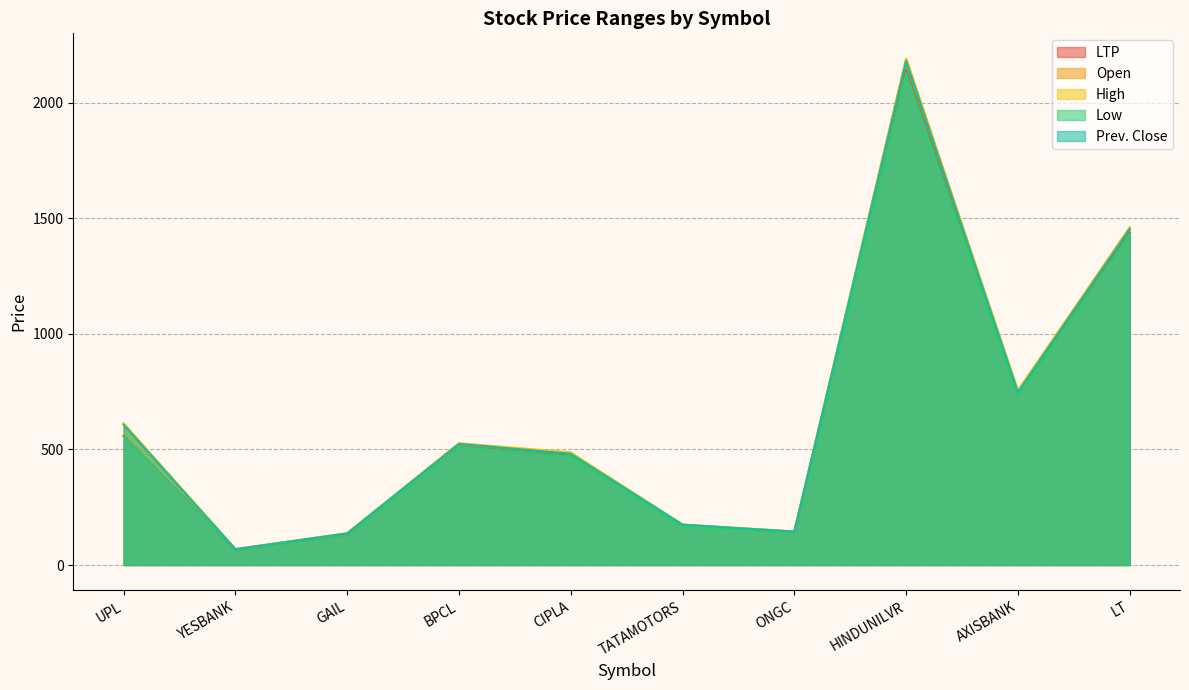

At which category does Low reach its first local valley?

YESBANK